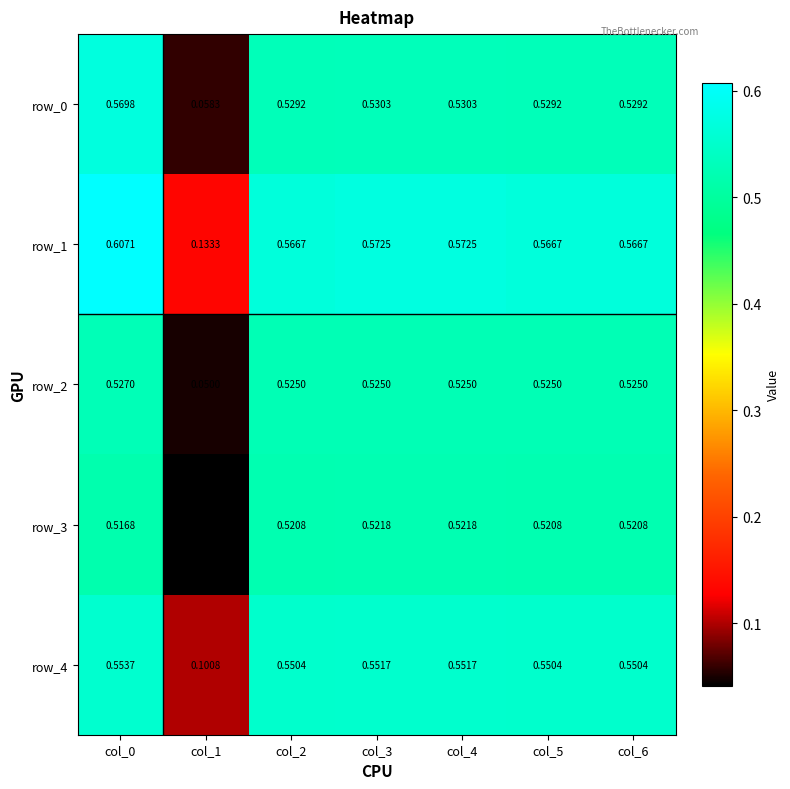

Where is row_4 nearest to the value 0?

col_1